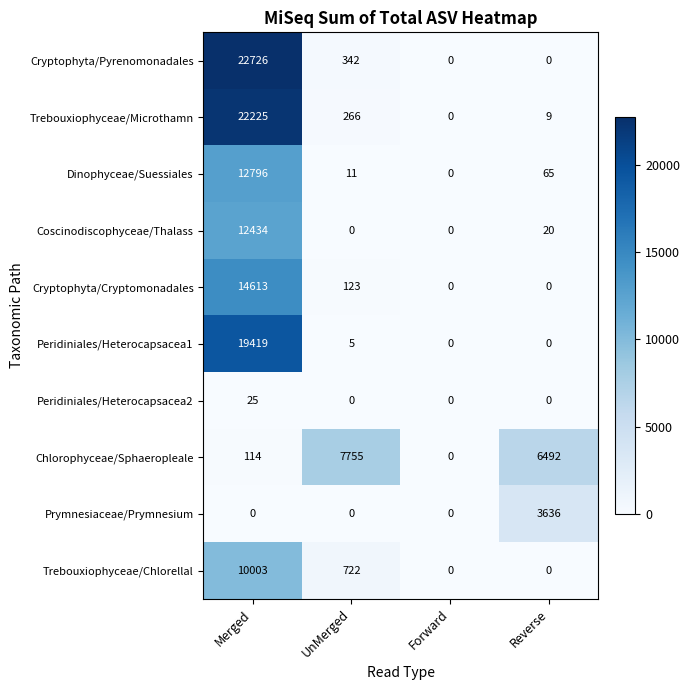

Which series has the largest total across all categories?

Cryptophyta/Pyrenomonadales